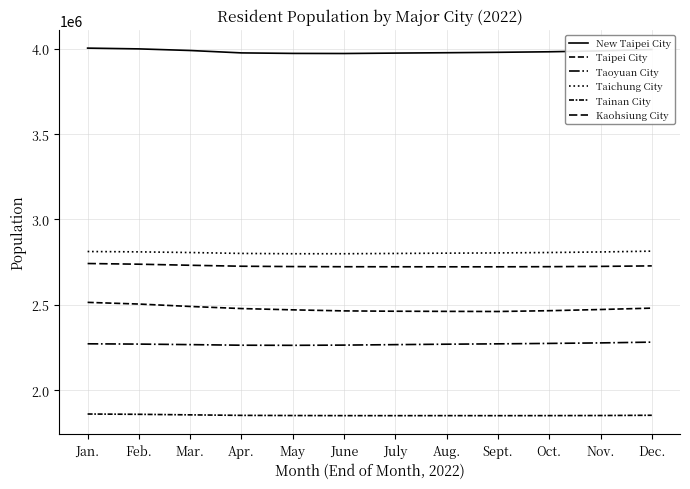

True or false: Taipei City and Taoyuan City cross at least once.

False